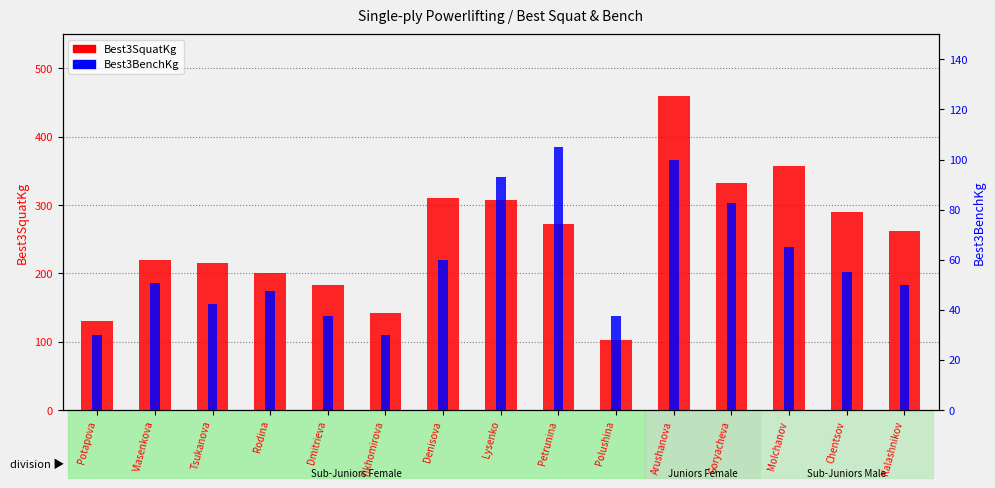

At which category is the sum across all series the highest?

Arushanova